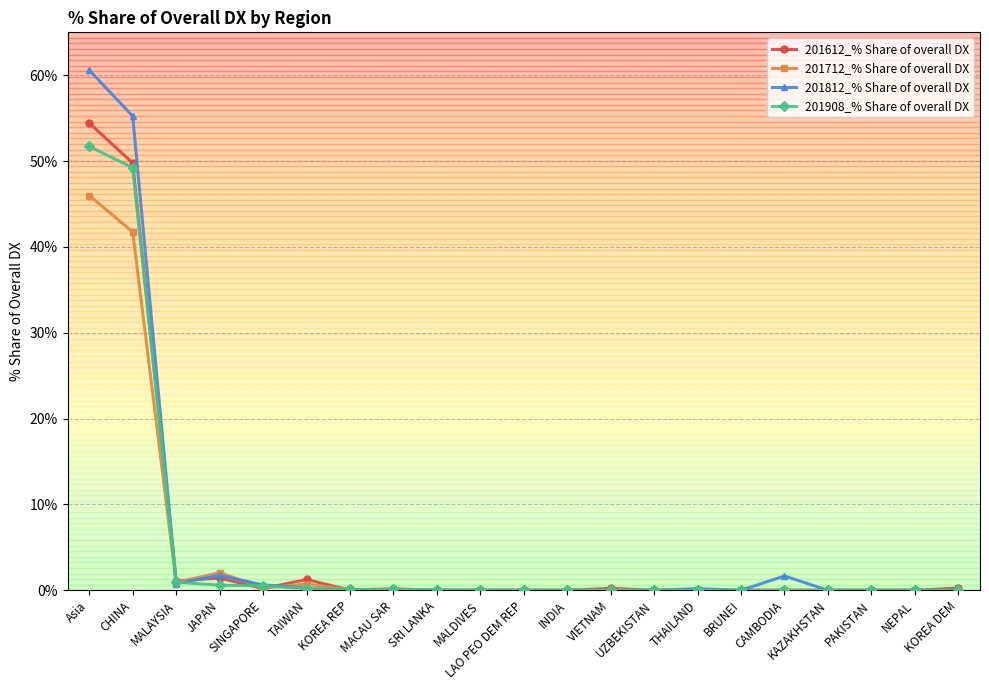

How many categories are shown in the chart?

21